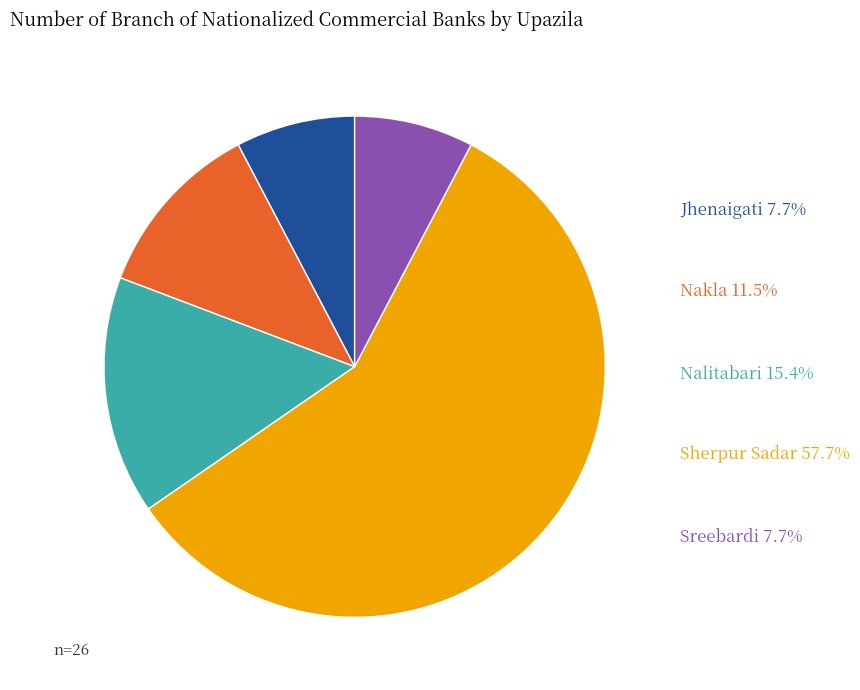

Is there a majority slice in this chart?

Yes